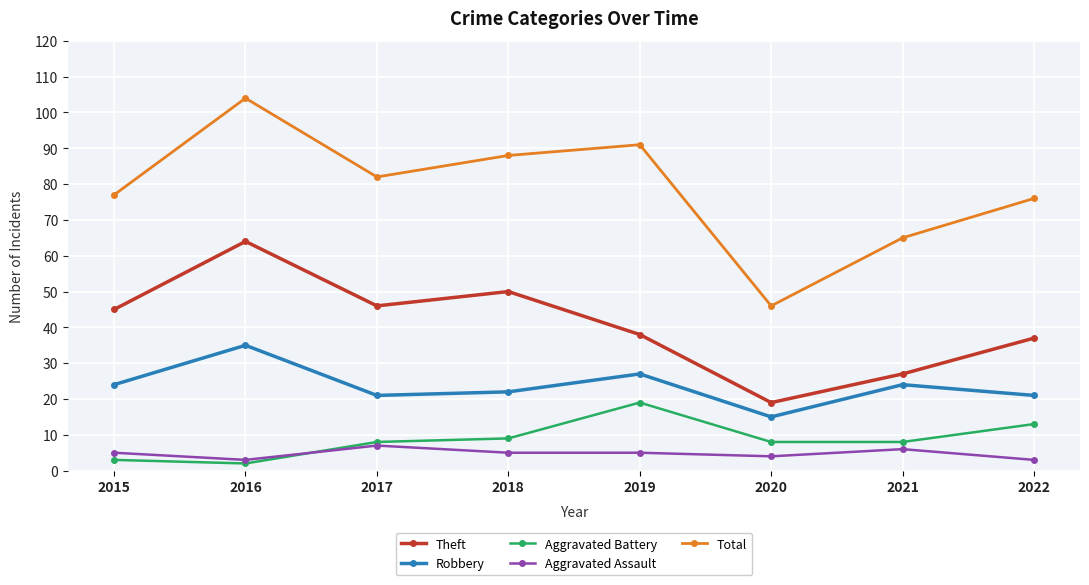

The Robbery series shows 21 at 2017. True or false?

True